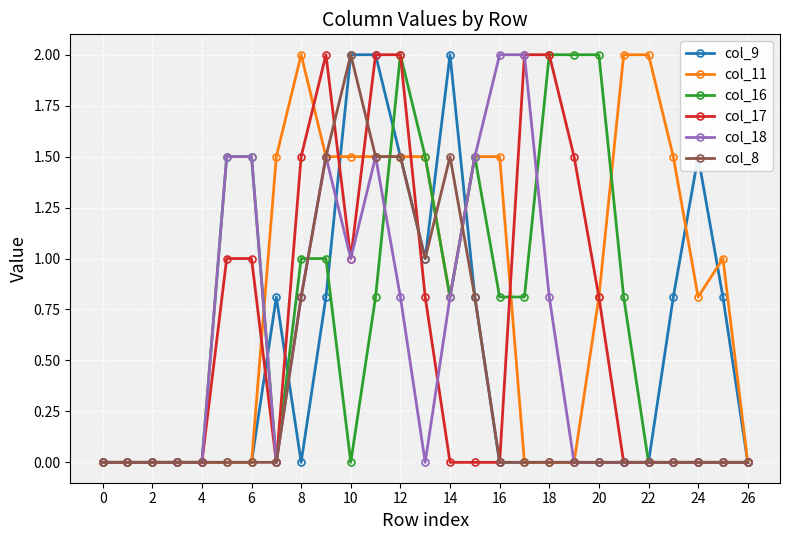

True or false: col_8 has more than 0 points higher than both neighbors.

True